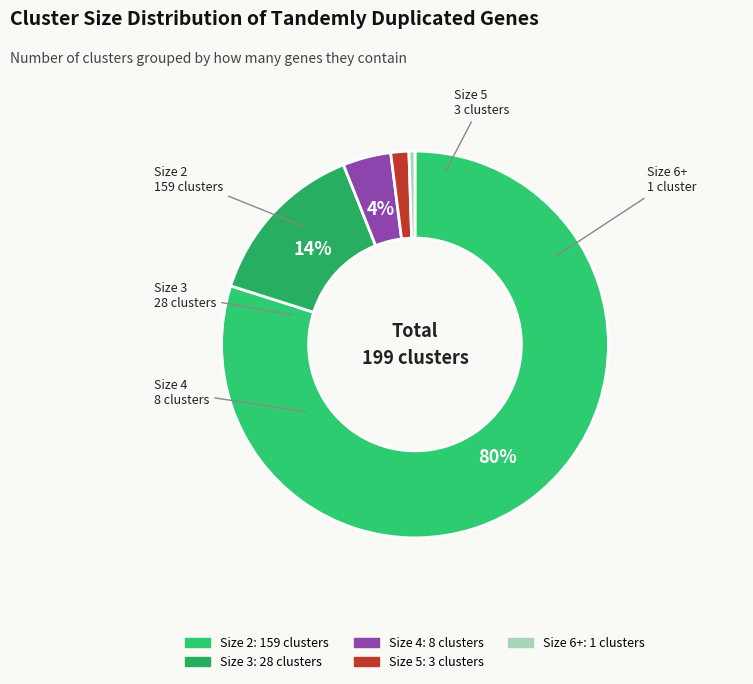

Which category has the smallest portion of the pie?

6+